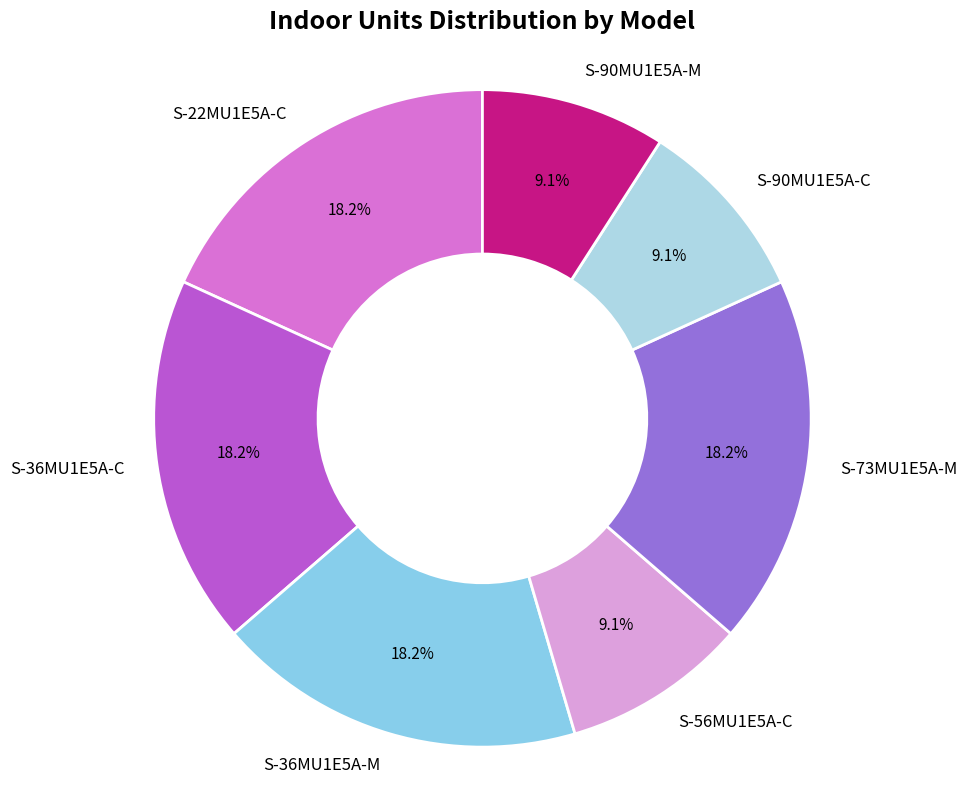

Count the number of slices in the pie.

7